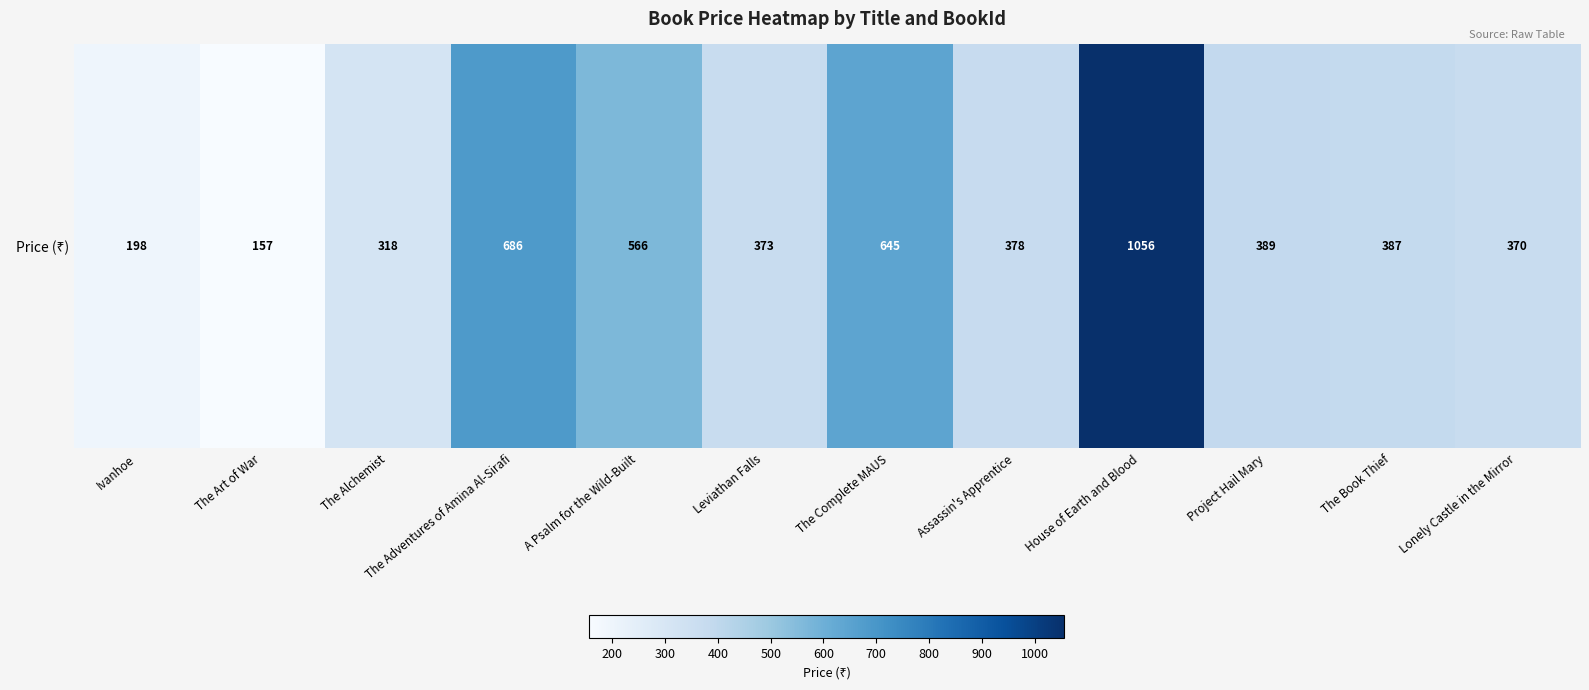

What is the change in value from The Alchemist to The Adventures of Amina Al-Sirafi?

+368